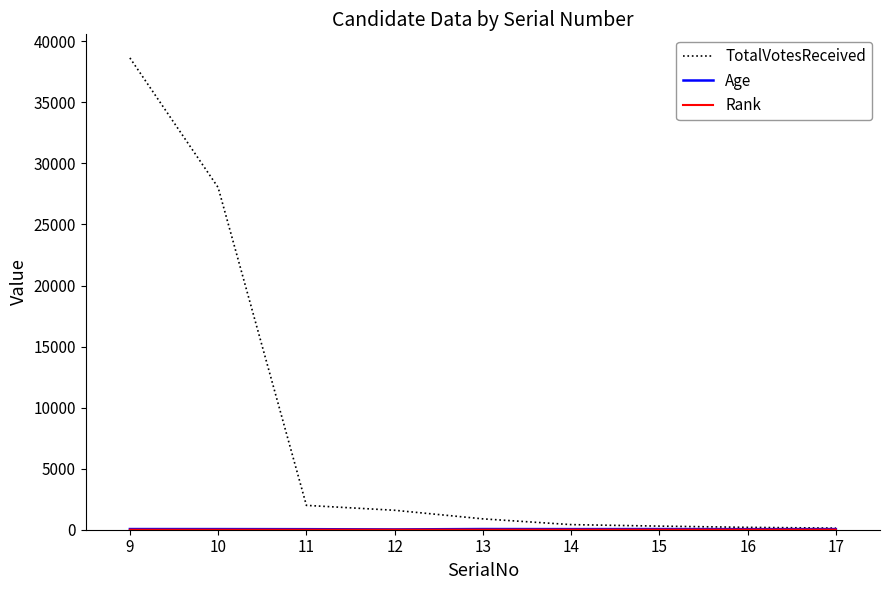

At which category is the sum across all series the highest?

9